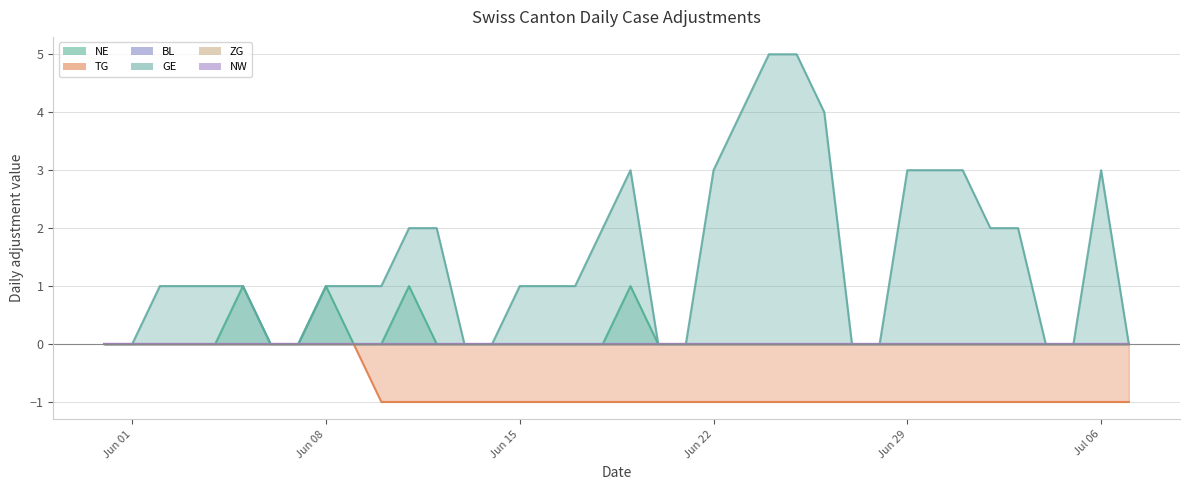

What is the total value across all series at 2020-06-13?

-1